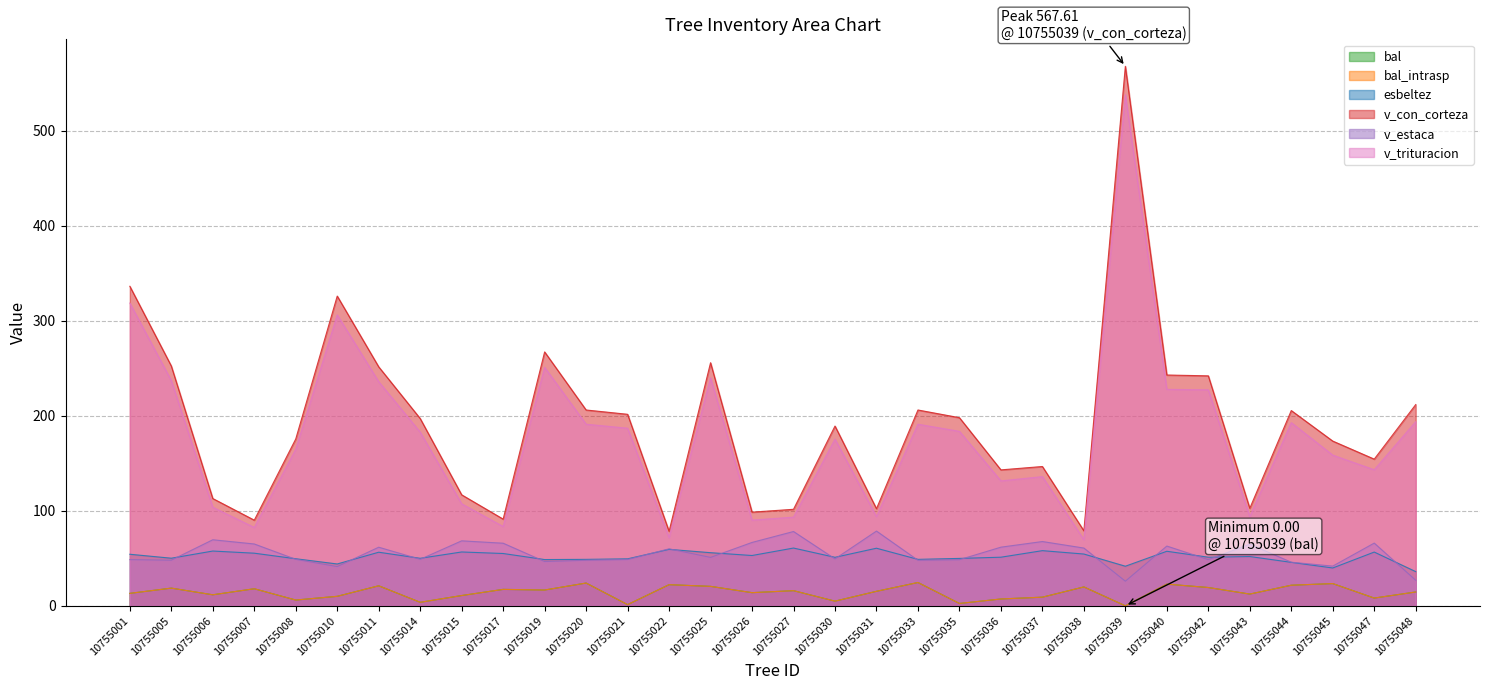

Reading right to left, list all the values displayed in this chart.

bal: 10755048=14.6	10755047=8.2	10755045=23.4	10755044=21.7	10755043=12.4	10755042=19.3	10755040=22.8	10755039=0.0	10755038=19.9	10755037=9.1	10755036=7.2	10755035=2.5	10755033=24.5	10755031=15.3	10755030=4.9	10755027=15.9	10755026=13.8	10755025=20.5	10755022=22.3	10755021=1.2	10755020=24.0	10755019=16.6	10755017=17.3	10755015=10.8	10755014=3.7	10755011=21.1	10755010=10.0	10755008=6.1	10755007=18.0	10755006=11.6	10755005=18.6	10755001=13.1
bal_intrasp: 10755048=14.6	10755047=8.2	10755045=23.4	10755044=21.7	10755043=12.4	10755042=19.3	10755040=22.8	10755039=0.0	10755038=19.9	10755037=9.1	10755036=7.2	10755035=2.5	10755033=24.5	10755031=15.3	10755030=4.9	10755027=15.9	10755026=13.8	10755025=20.5	10755022=22.3	10755021=1.2	10755020=24.0	10755019=16.6	10755017=17.3	10755015=10.8	10755014=3.7	10755011=21.1	10755010=10.0	10755008=6.1	10755007=18.0	10755006=11.6	10755005=18.6	10755001=13.1
esbeltez: 10755048=36.0	10755047=56.6	10755045=39.8	10755044=45.8	10755043=51.9	10755042=51.2	10755040=57.4	10755039=41.7	10755038=54.5	10755037=58.0	10755036=51.1	10755035=49.9	10755033=48.9	10755031=60.6	10755030=51.0	10755027=60.8	10755026=52.9	10755025=55.9	10755022=59.4	10755021=49.4	10755020=48.9	10755019=48.7	10755017=55.0	10755015=56.7	10755014=50.0	10755011=56.4	10755010=44.0	10755008=49.5	10755007=55.4	10755006=57.6	10755005=50.1	10755001=54.3
v_con_corteza: 10755048=211.7	10755047=154.3	10755045=173.3	10755044=205.4	10755043=102.6	10755042=242.0	10755040=242.8	10755039=567.6	10755038=78.9	10755037=146.6	10755036=143.0	10755035=197.9	10755033=206.0	10755031=102.2	10755030=189.1	10755027=101.6	10755026=98.5	10755025=255.8	10755022=78.4	10755021=201.5	10755020=206.0	10755019=267.1	10755017=91.2	10755015=116.8	10755014=197.1	10755011=251.4	10755010=325.9	10755008=175.6	10755007=90.1	10755006=112.9	10755005=252.3	10755001=336.2
v_estaca: 10755048=26.9	10755047=66.0	10755045=41.8	10755044=45.9	10755043=64.9	10755042=48.6	10755040=62.9	10755039=25.9	10755038=60.8	10755037=67.6	10755036=61.7	10755035=48.5	10755033=47.9	10755031=78.7	10755030=49.4	10755027=78.2	10755026=66.7	10755025=51.0	10755022=60.0	10755021=48.8	10755020=47.9	10755019=46.6	10755017=65.9	10755015=68.4	10755014=48.9	10755011=61.7	10755010=41.3	10755008=48.9	10755007=65.1	10755006=69.5	10755005=48.0	10755001=48.6
v_trituracion: 10755048=193.7	10755047=143.1	10755045=158.5	10755044=192.7	10755043=93.9	10755042=227.2	10755040=227.7	10755039=537.7	10755038=69.5	10755037=135.9	10755036=131.4	10755035=183.6	10755033=191.1	10755031=93.9	10755030=175.4	10755027=93.3	10755026=90.2	10755025=239.8	10755022=71.7	10755021=186.9	10755020=191.1	10755019=250.9	10755017=83.4	10755015=107.3	10755014=182.7	10755011=235.8	10755010=306.1	10755008=164.7	10755007=82.4	10755006=103.7	10755005=236.9	10755001=318.5